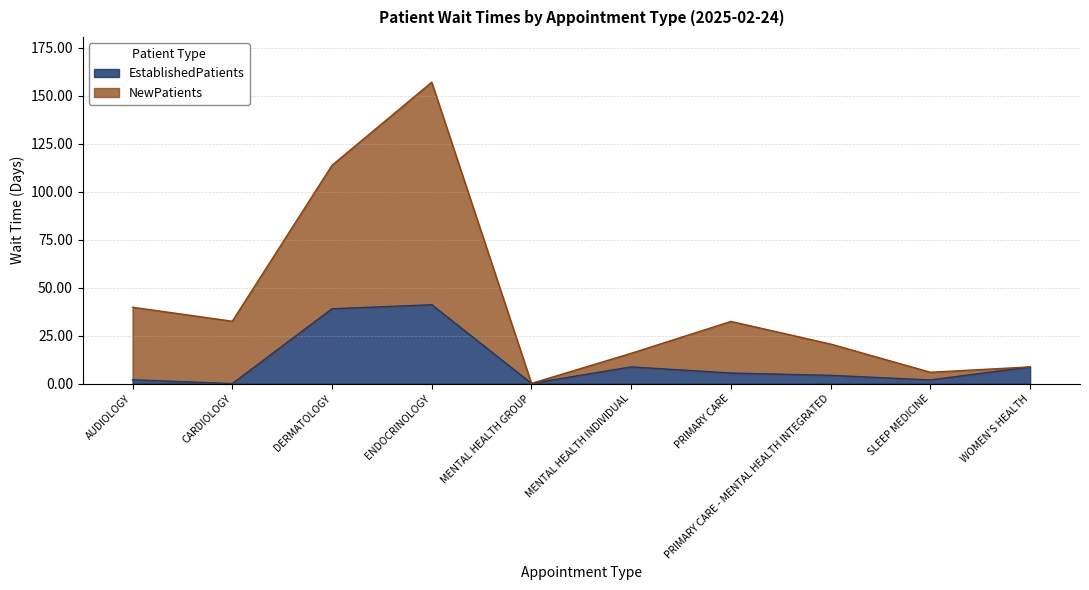

Which series changed the most between MENTAL HEALTH GROUP and PRIMARY CARE - MENTAL HEALTH INTEGRATED?

NewPatients